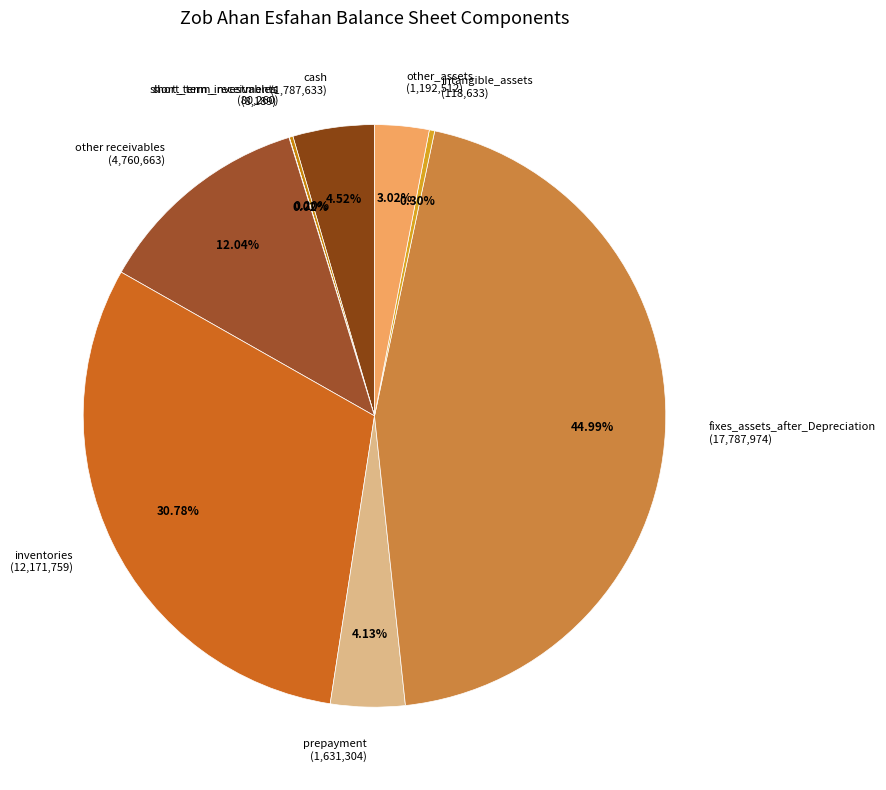

What is the ratio of the value at inventories (12,171,759) to the value at other_assets (1,192,512)?

10.2